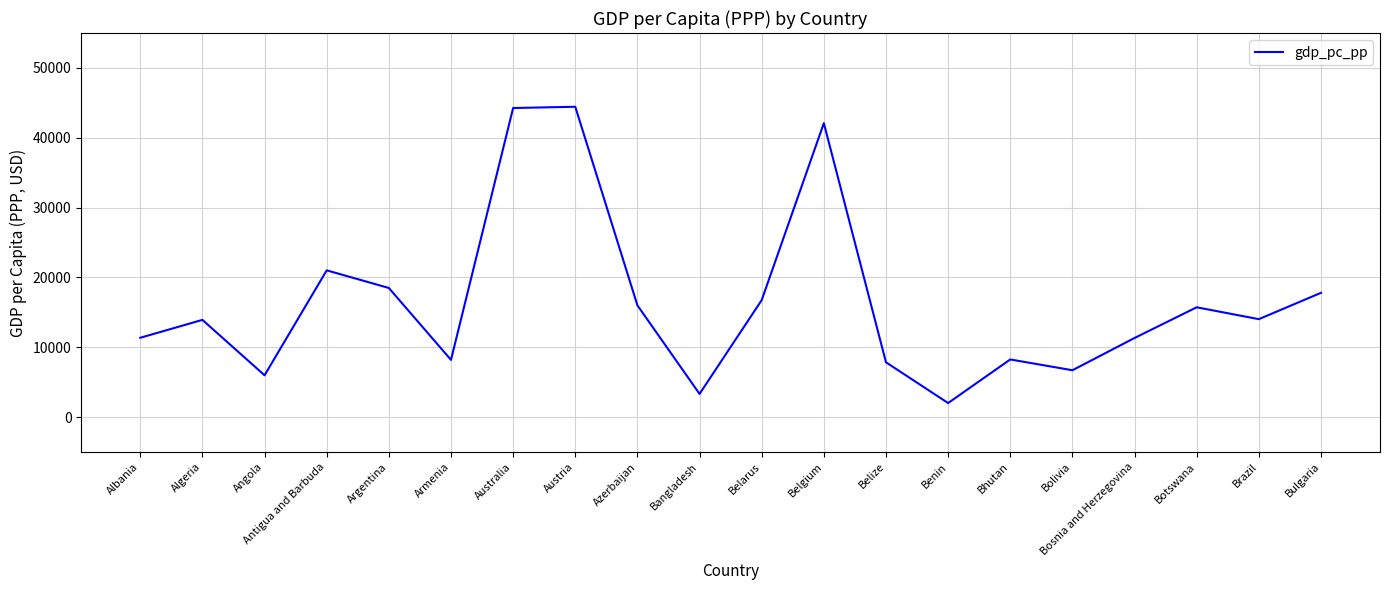

What is the change in value from Bhutan to Bulgaria?

+9541.2